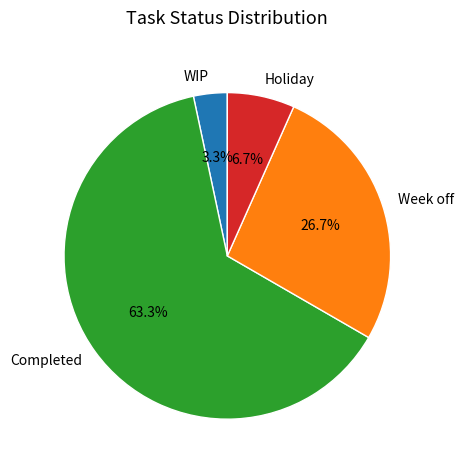

Which has a higher value, Week off or Holiday?

Week off